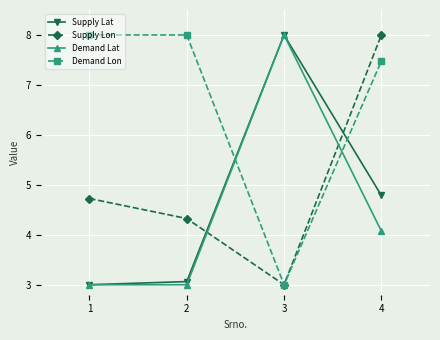

How many lines are shown in the chart?

4